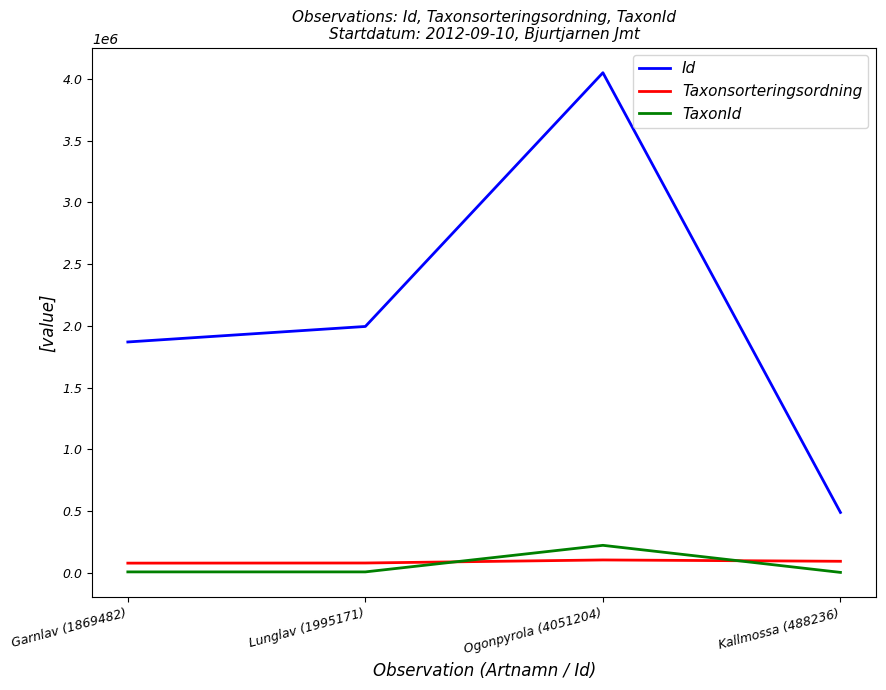

Is this an area chart (filled region under the line)?

No